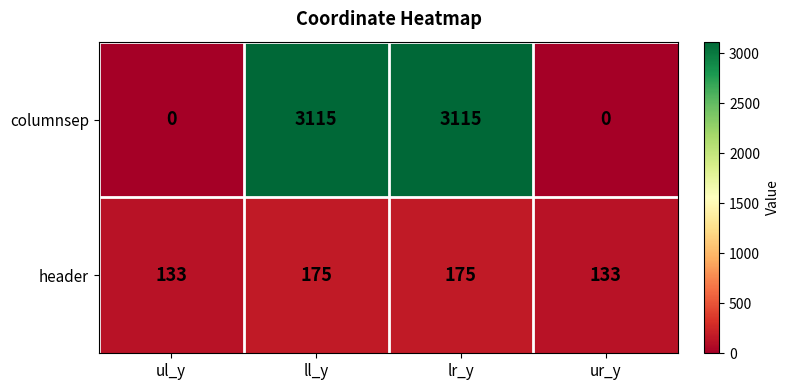

At ll_y, list the series in order from largest to smallest.

columnsep, header